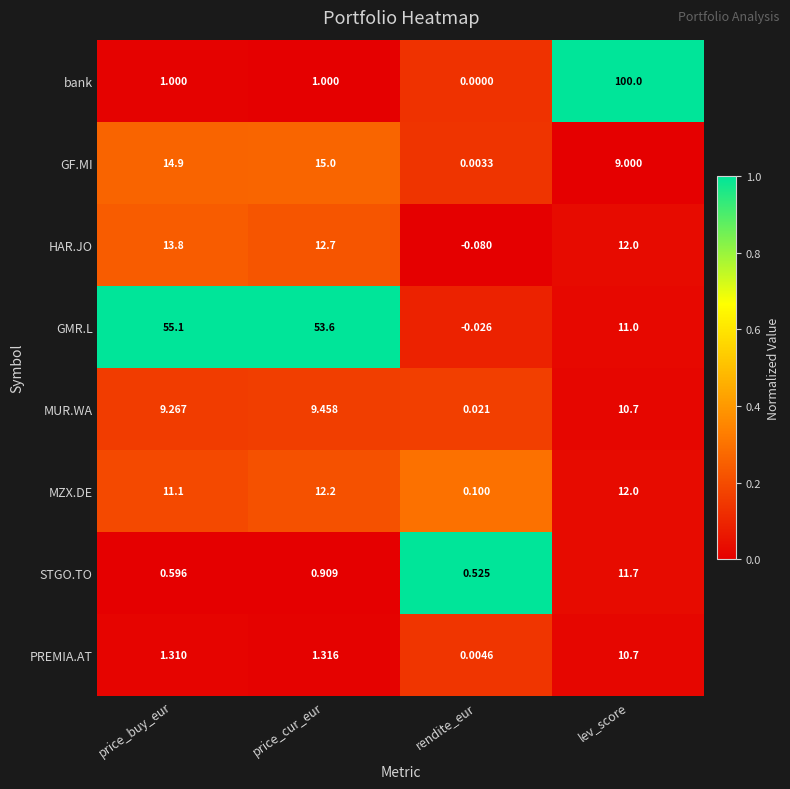

At which label is HAR.JO closest to 6?

lev_score